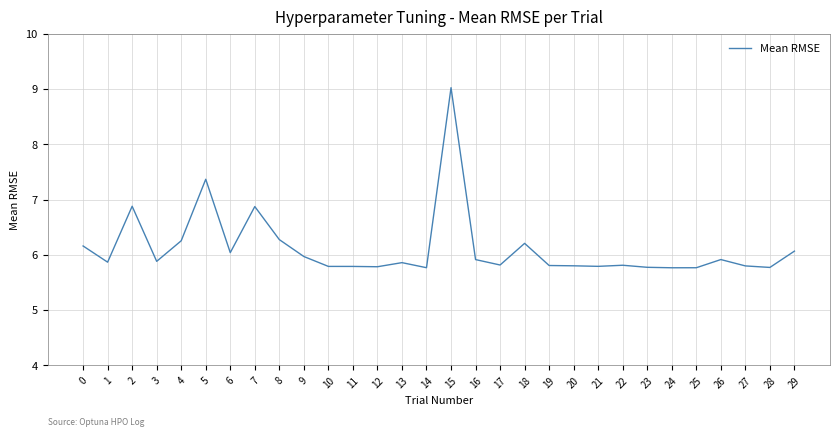

Reading left to right, list all the values displayed in this chart.

6.2	5.9	6.9	5.9	6.3	7.4	6.0	6.9	6.3	6.0	5.8	5.8	5.8	5.9	5.8	9.0	5.9	5.8	6.2	5.8	5.8	5.8	5.8	5.8	5.8	5.8	5.9	5.8	5.8	6.1